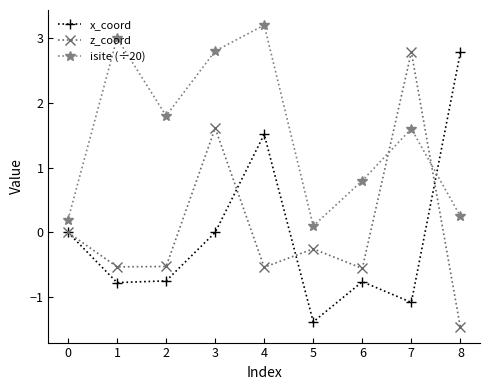

The value of x_coord at 8 is 2.8. True or false?

True